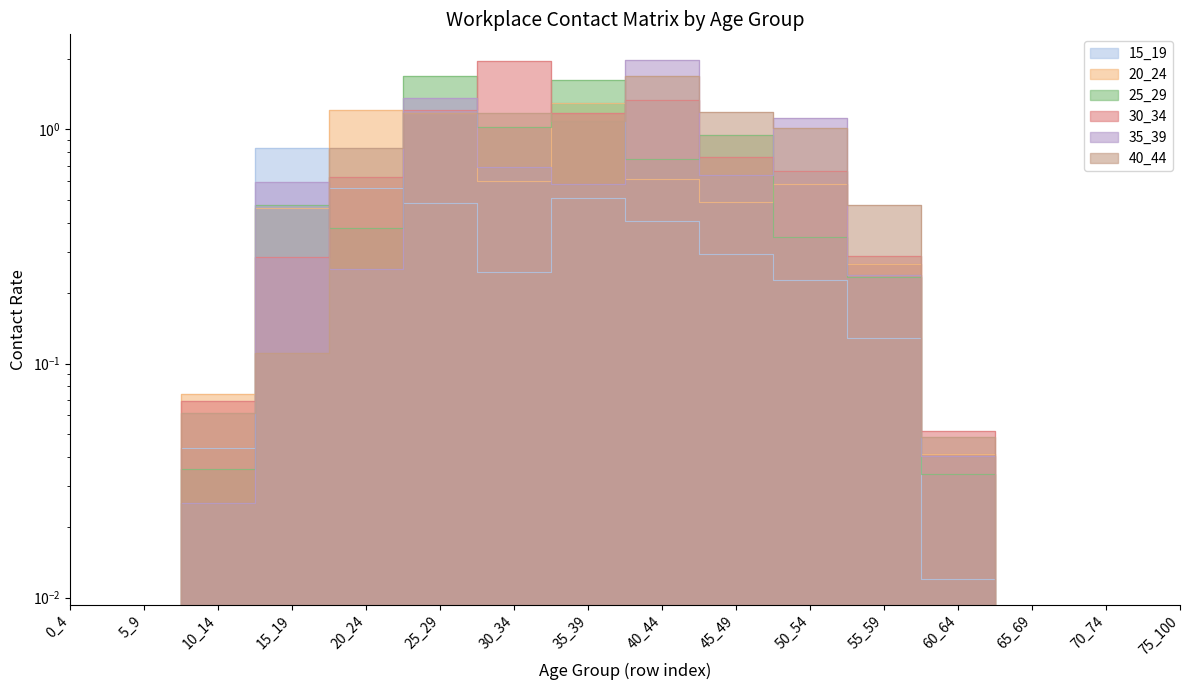

Between 55_59 and 70_74, which series saw the biggest shift?

40_44